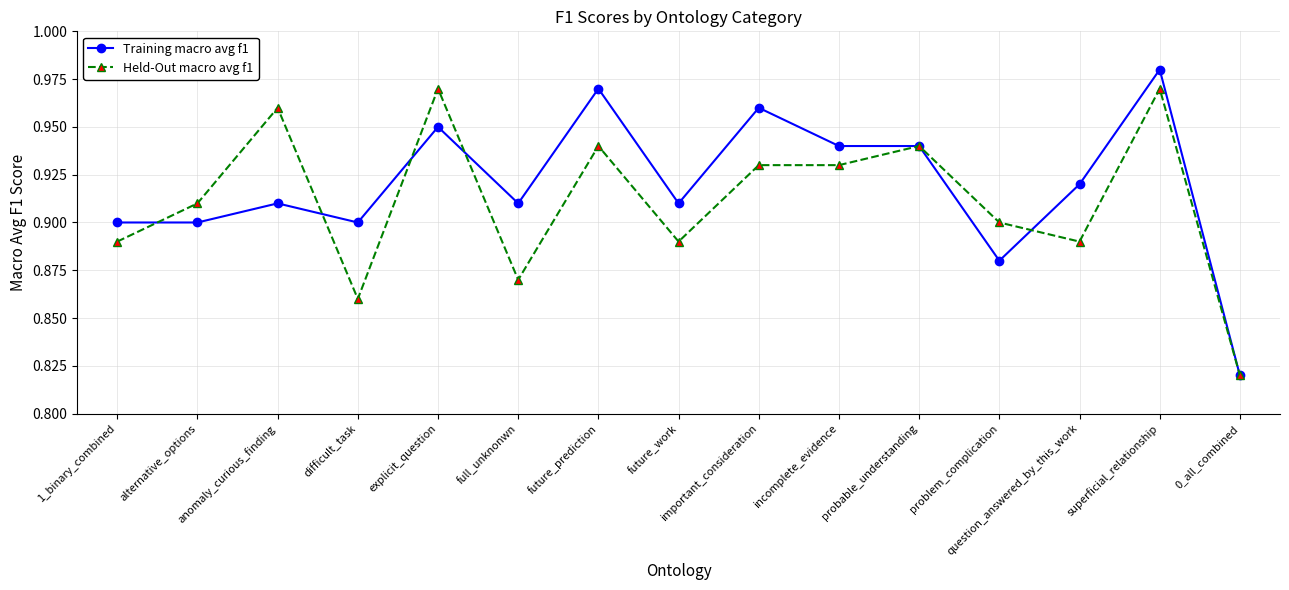

What is the difference between the maximum and second lowest values in the Training macro avg f1 series?

0.1